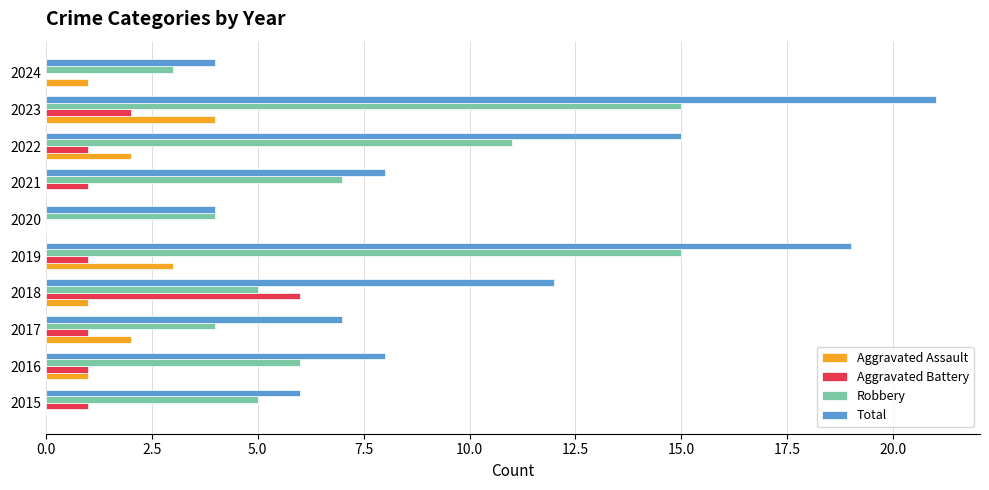

What is the sum of the Robbery values at 2017 and 2019?

19